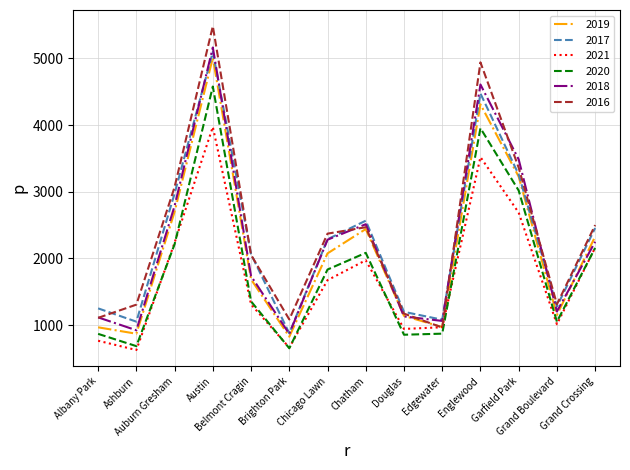

True or false: 2017 and 2020 cross at least once.

False